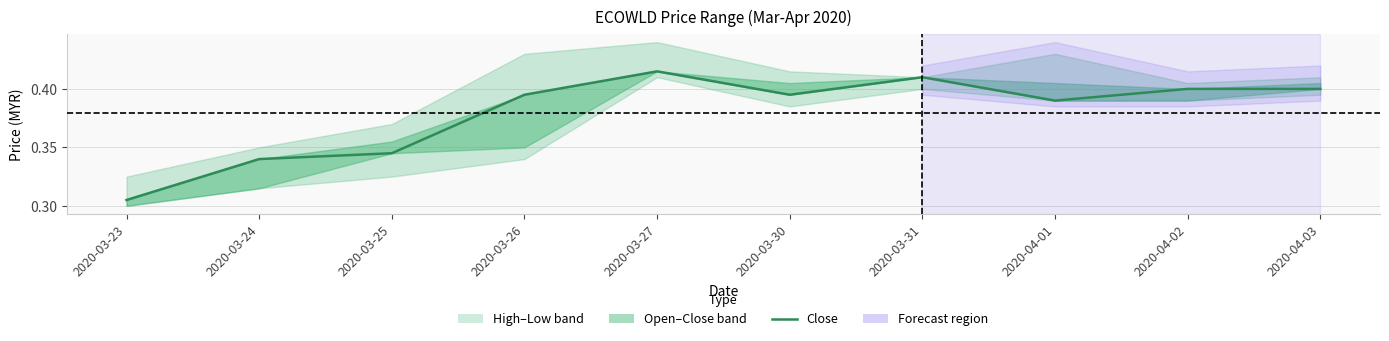

What is the sum of the values at 2020-03-24 and 2020-04-02?

0.7